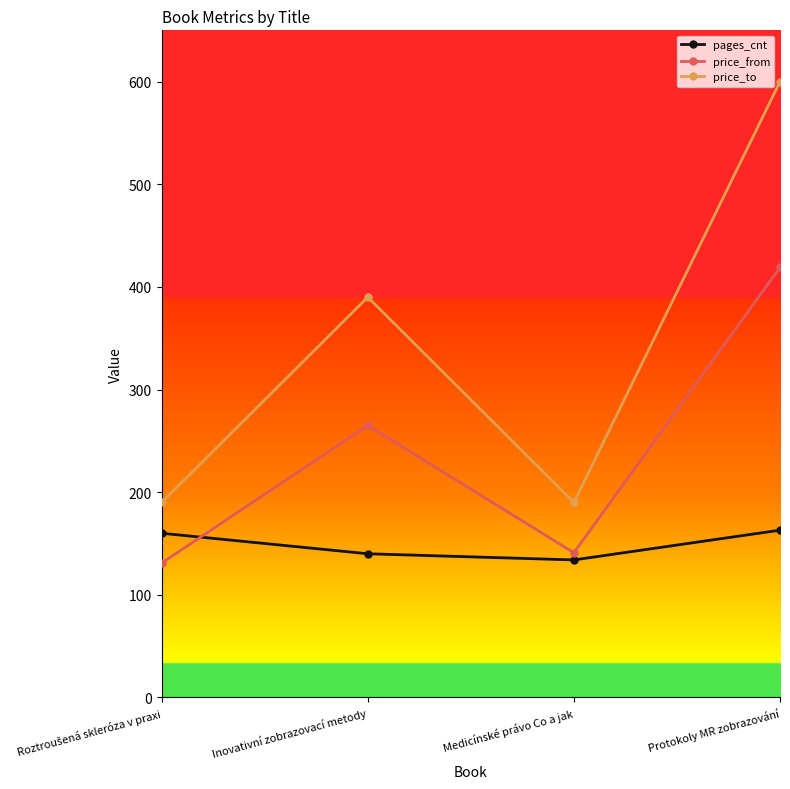

Reading left to right, what are all the values shown in this chart?

pages_cnt: 160	140	134	163
price_from: 131	265	141	419
price_to: 190	390	190	600